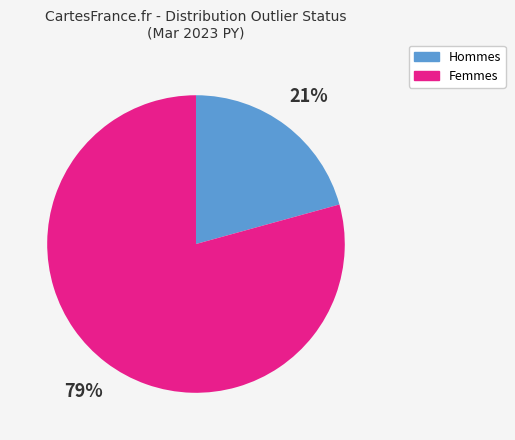

Is there any slice that represents more than half of the pie?

Yes